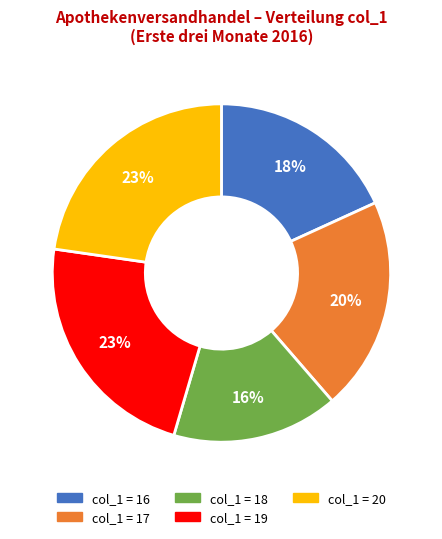

Is there any slice that represents more than half of the pie?

No